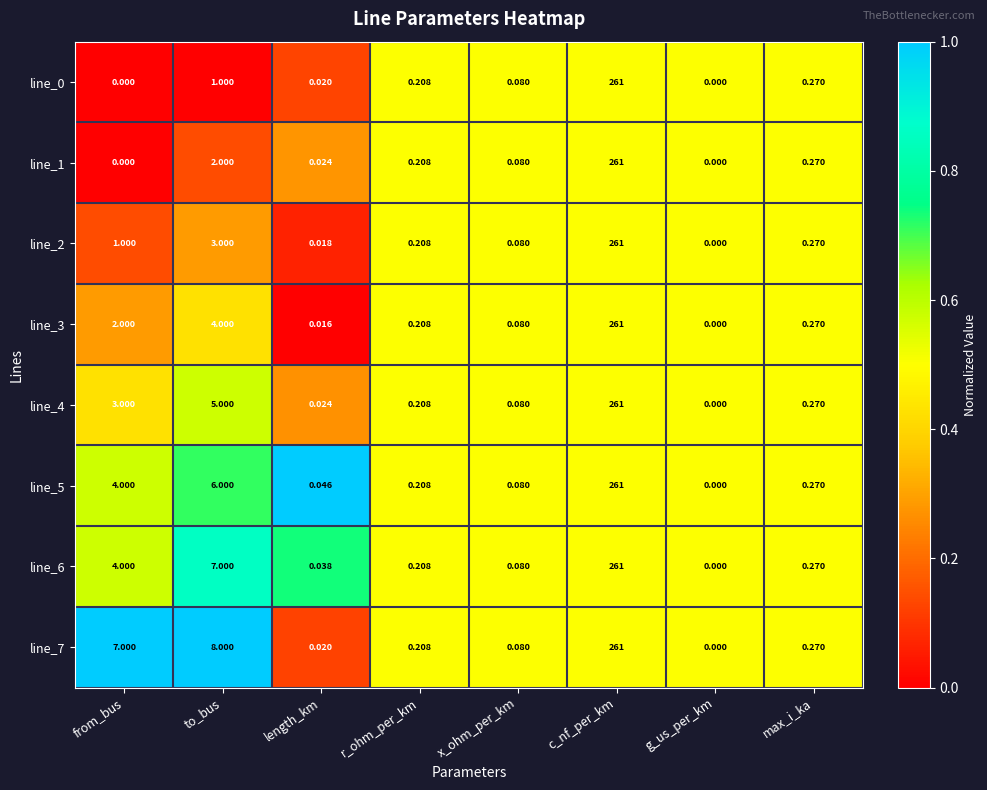

Is the value of line_0 at g_us_per_km greater than the value of line_7 at length_km?

No